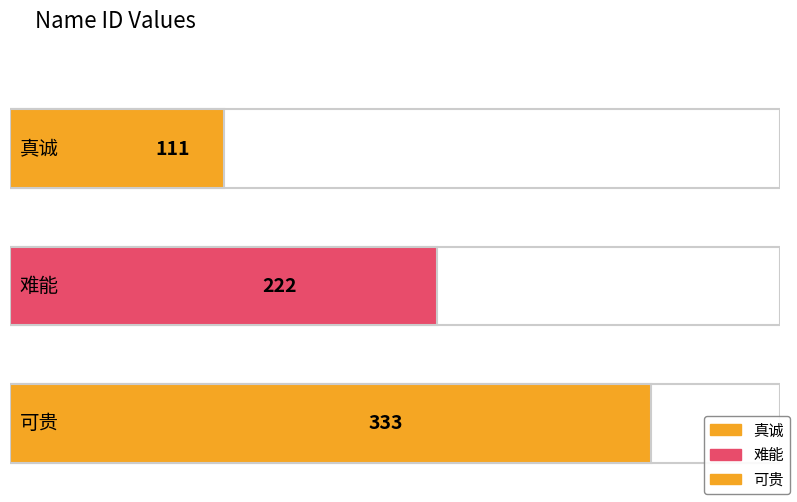

Approximately how many times larger is the value at 可贵 compared to 难能?

1.5